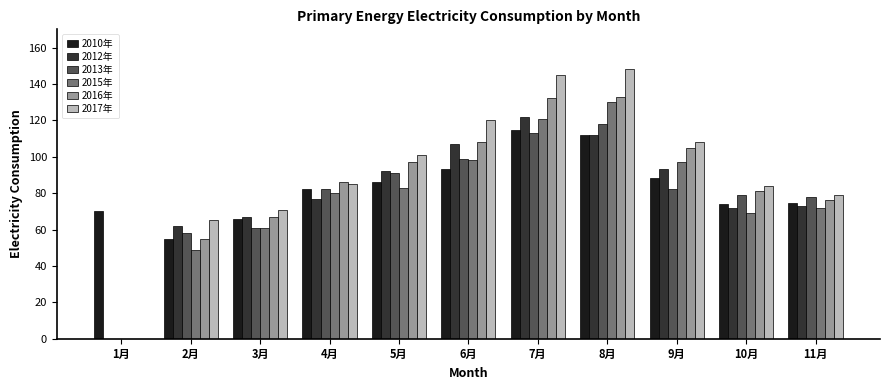

What is the maximum value shown in the chart?

148.0